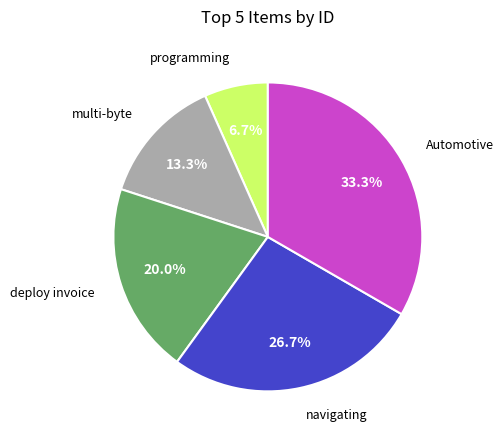

Is there any slice that represents more than half of the pie?

No